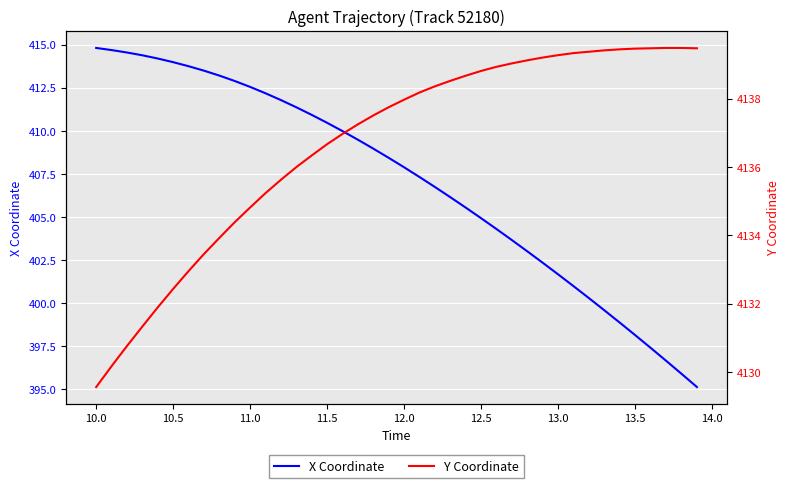

What is the lowest value of the X Coordinate series?

395.1